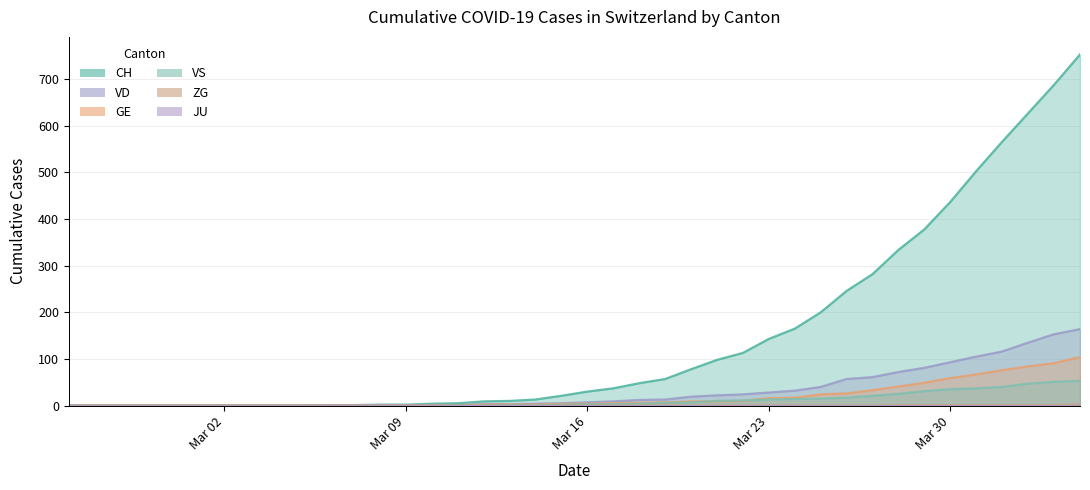

True or false: VD and GE intersect in this chart.

False